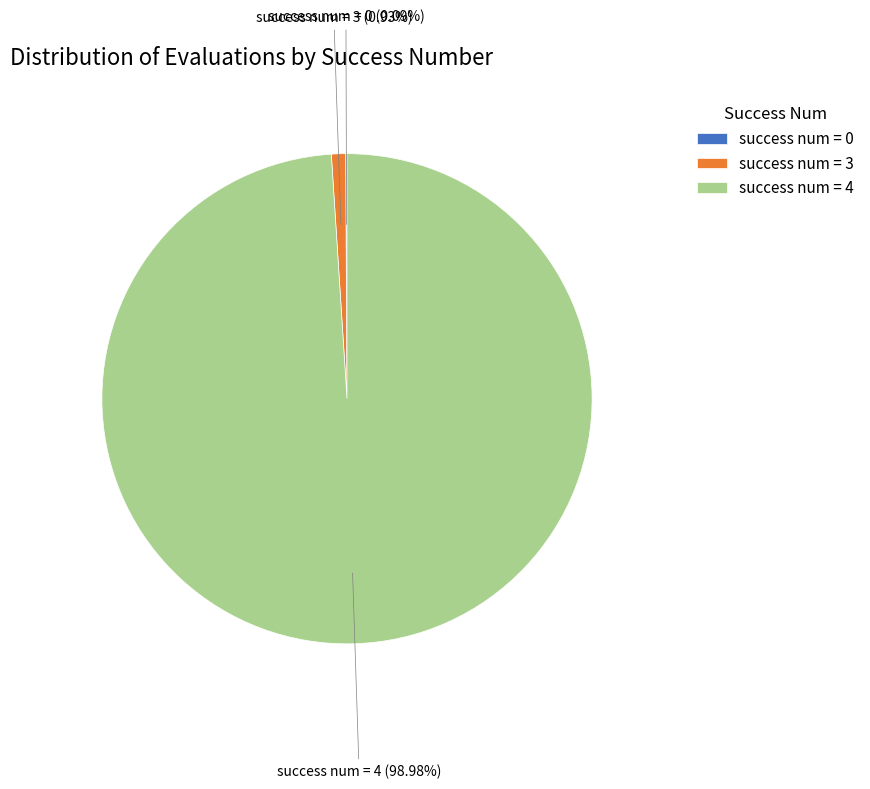

To the nearest percent, what is the average slice percentage?

33%